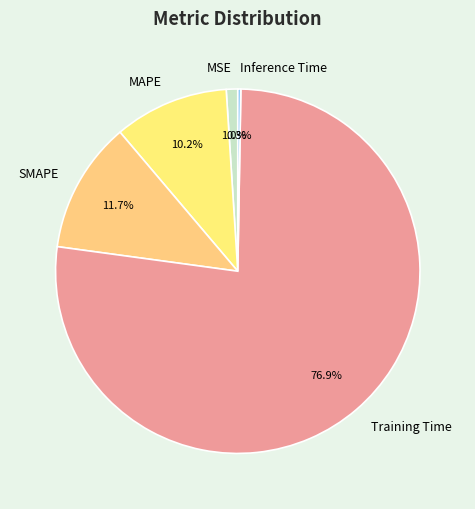

What percentage is the MAPE slice, to the nearest percent?

10%